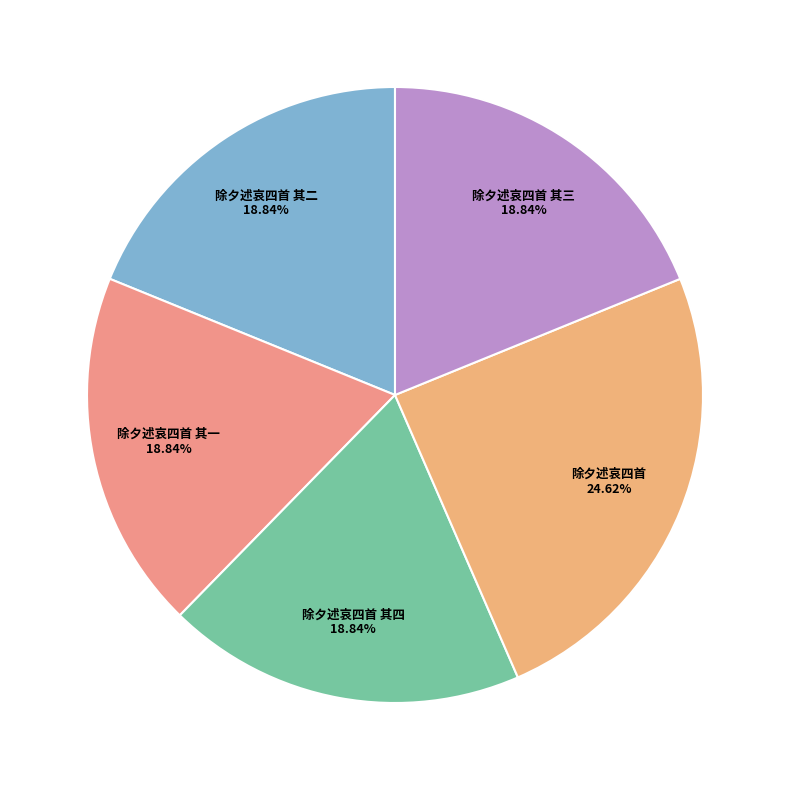

How many slices are in this pie chart?

5